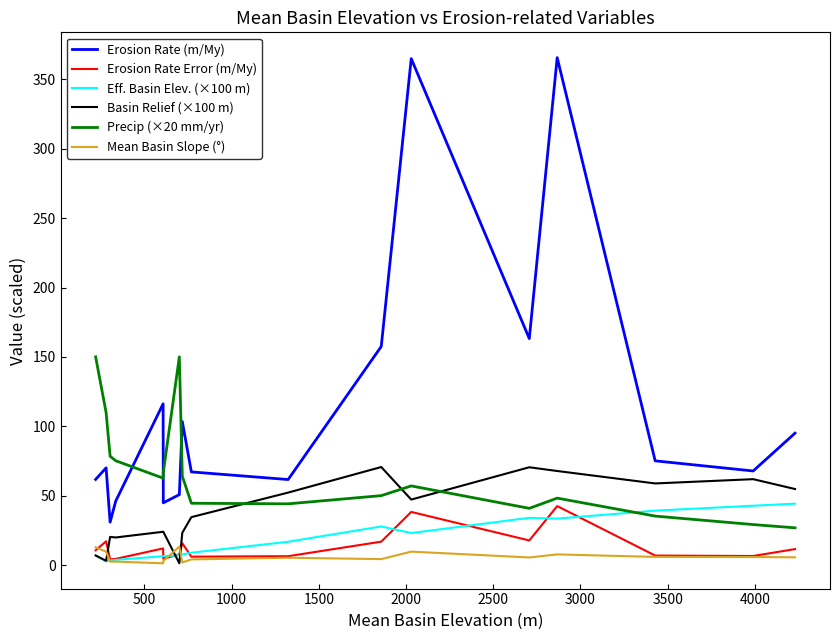

Does the chart have visible grid lines?

No